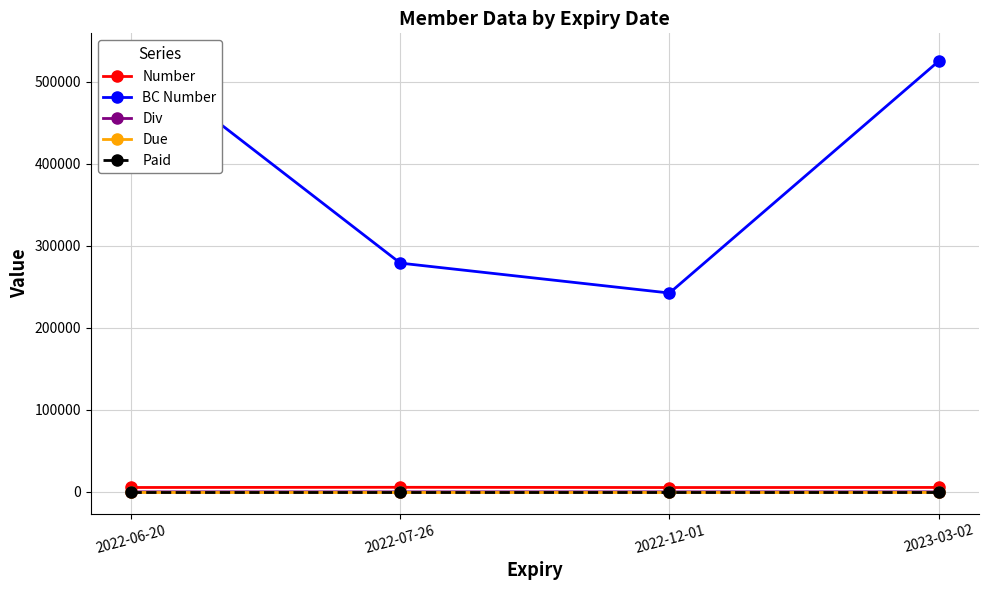

At which category does the chart reach its minimum across all series?

2022-07-26